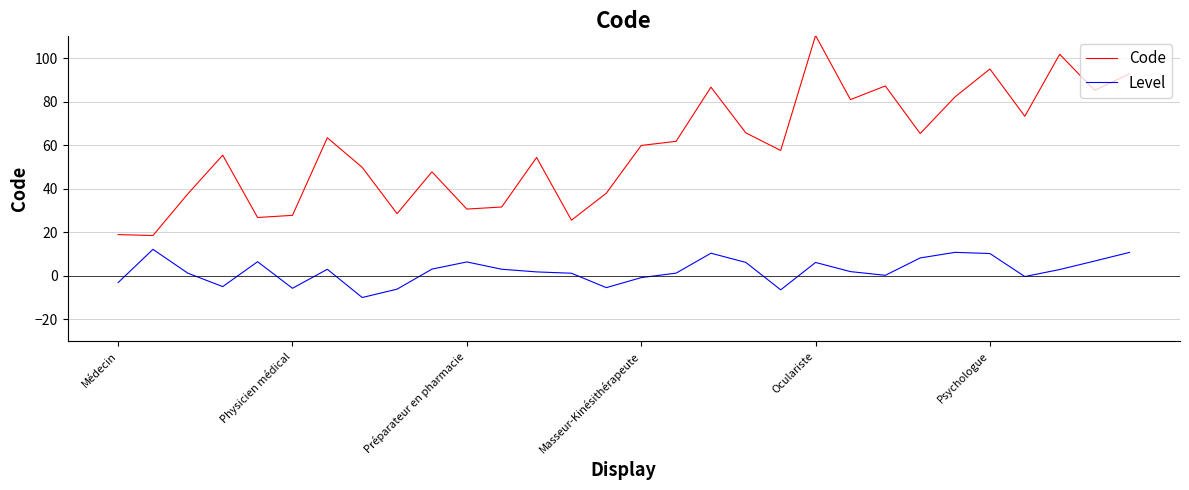

Which series has the largest range (max minus min)?

Code